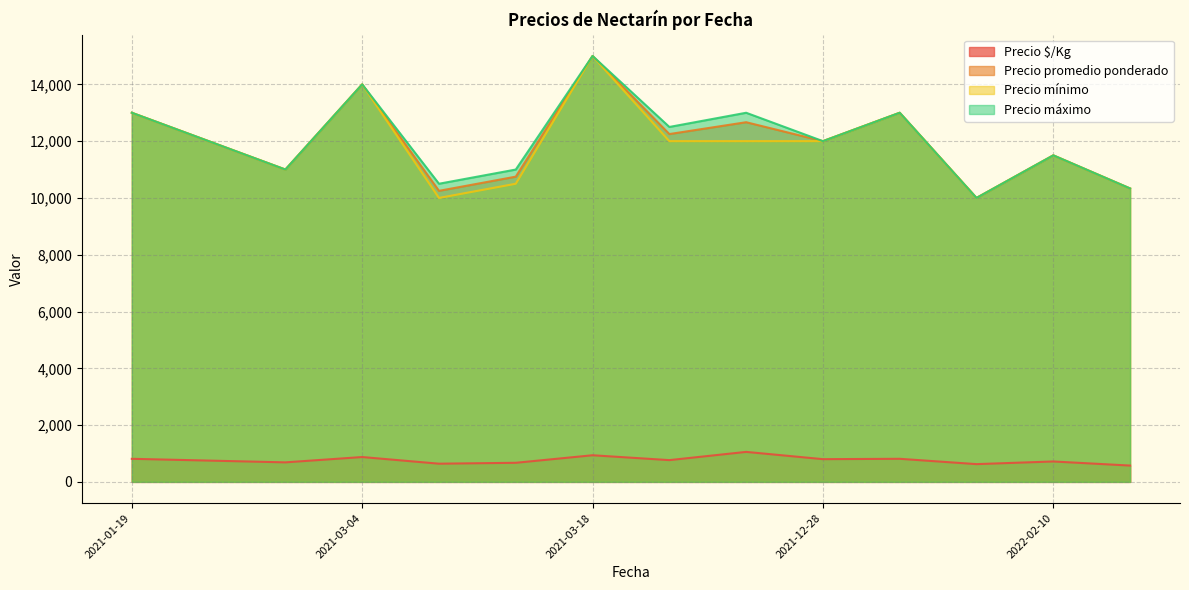

True or false: Precio $/Kg and Precio mínimo cross at least once.

False